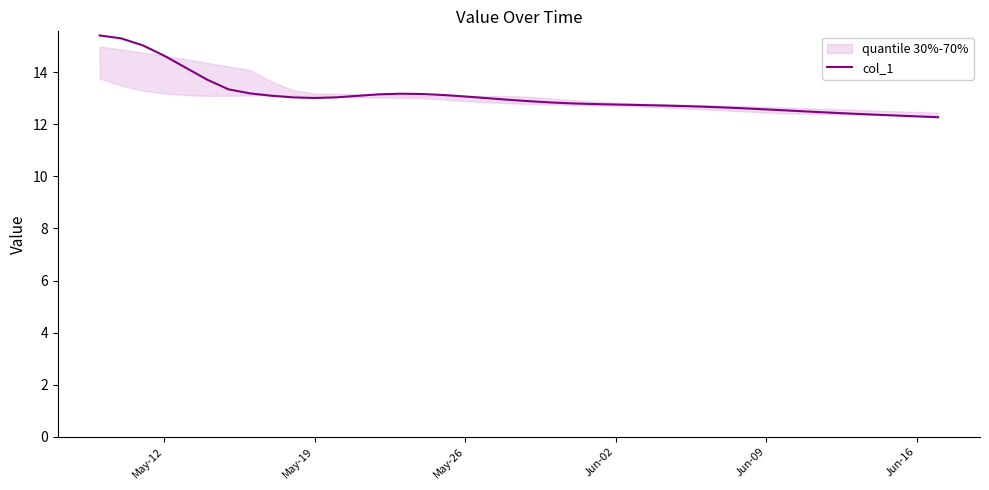

What is the minimum value shown in the chart?

12.3